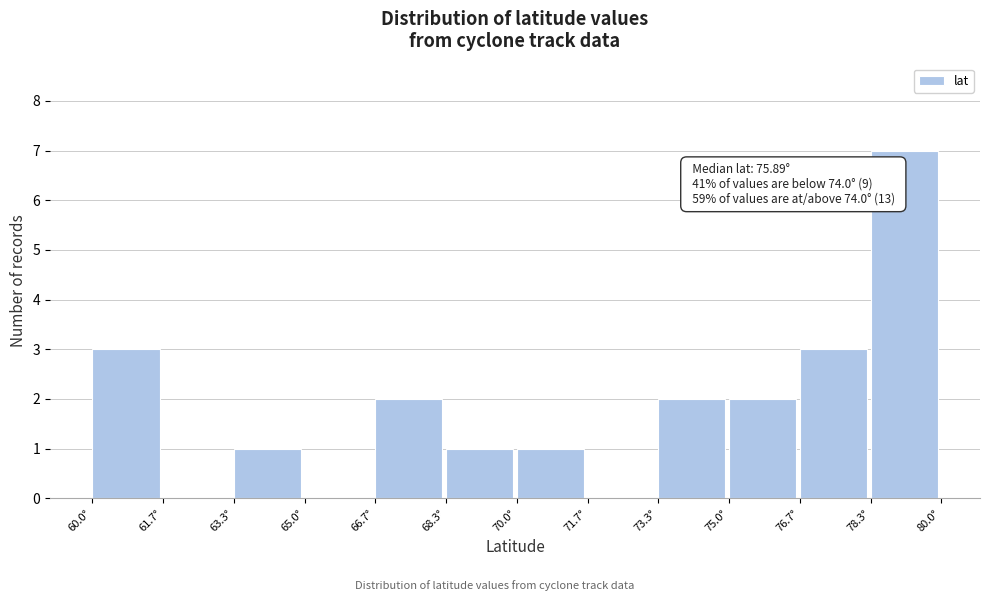

Which range on the x-axis has the tallest bar?

78.4 to 80.0